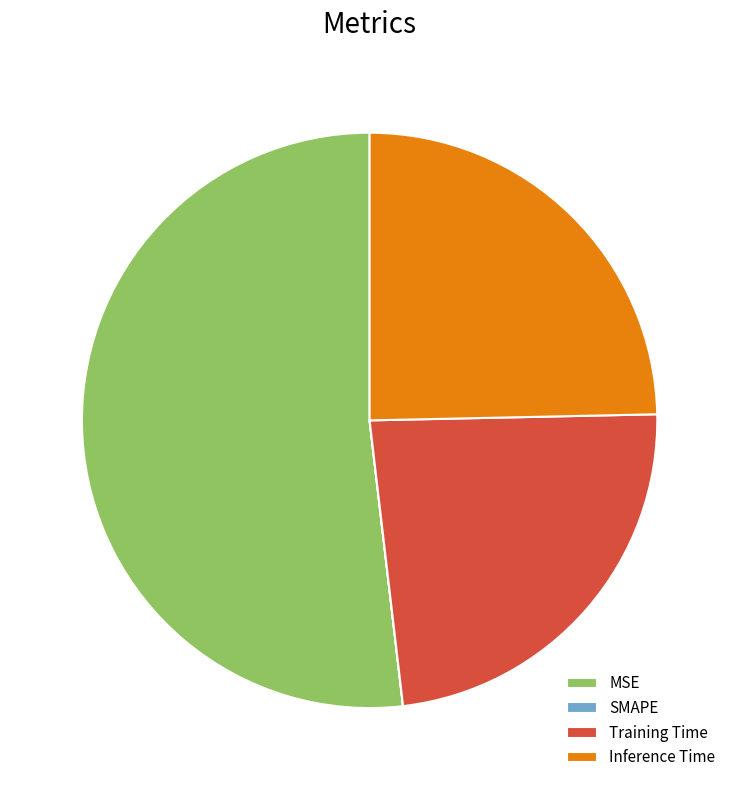

Which category has the biggest portion of the pie?

MSE